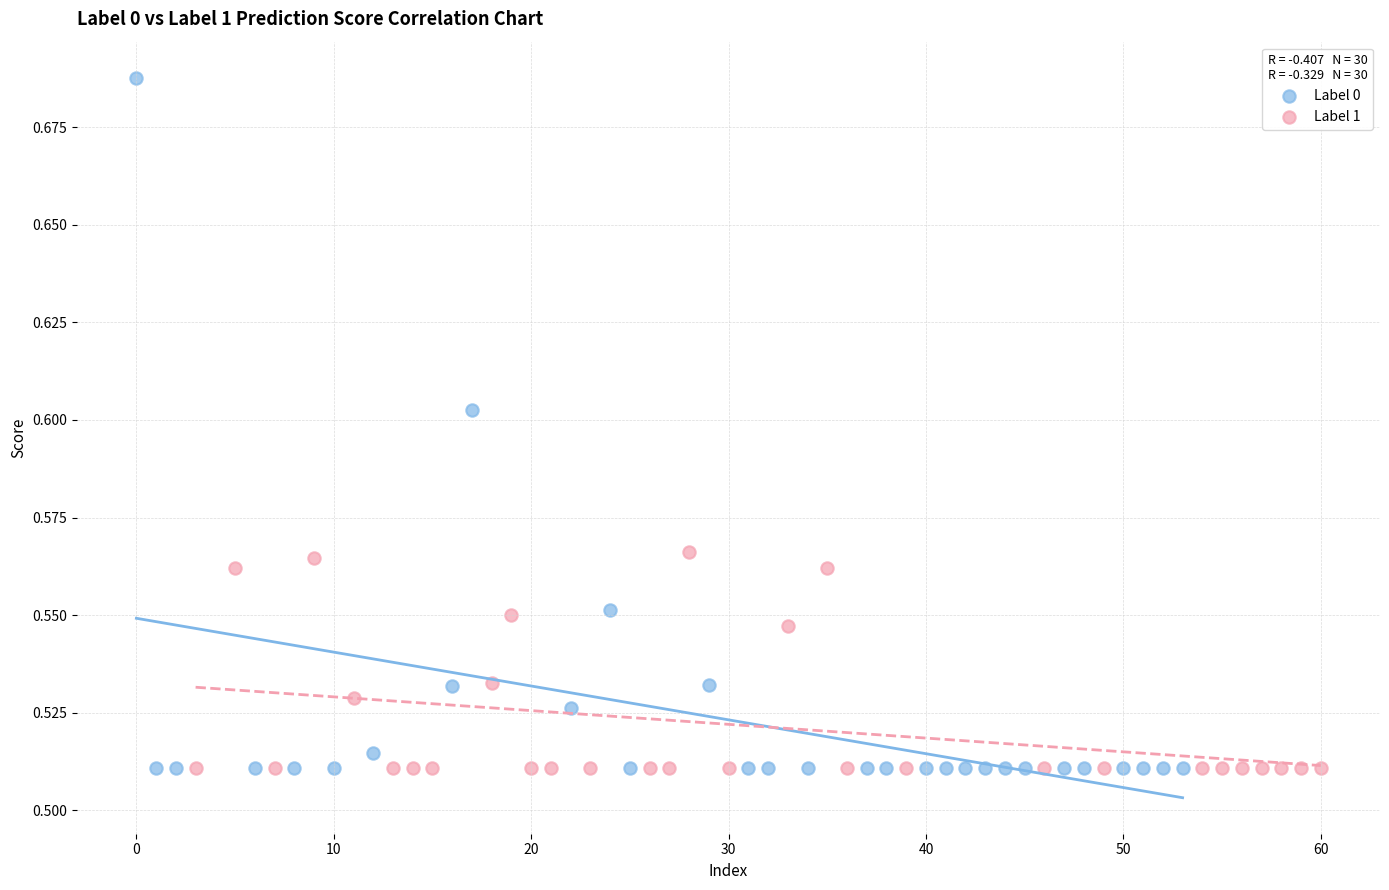

Which series has the widest spread of Y values?

Label 0